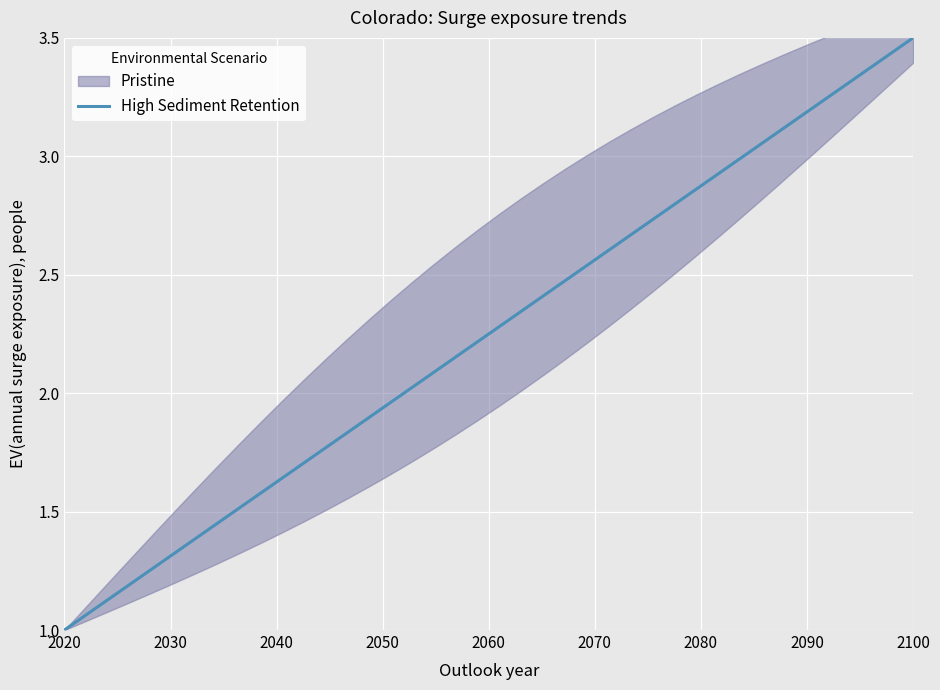

How many values are below 2?

16